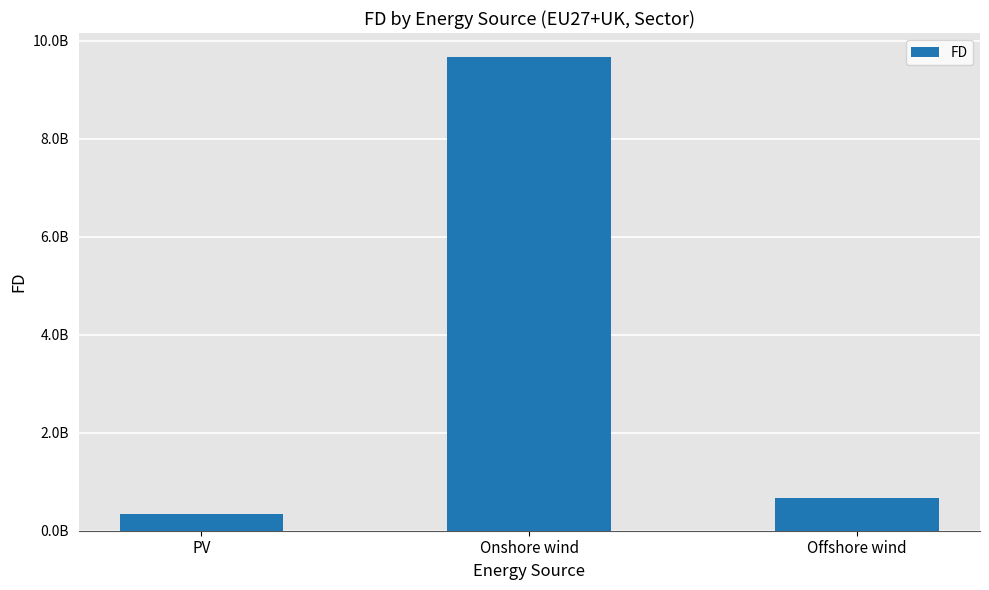

Which category has the highest value across all series?

Onshore wind